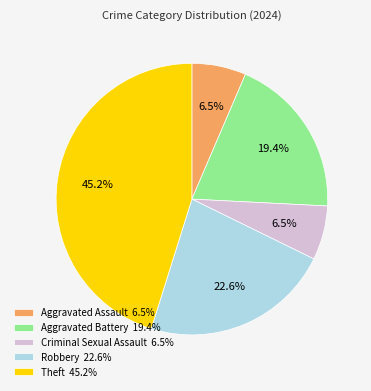

Approximately how many times larger is the value at Criminal Sexual Assault 6.5% compared to Aggravated Battery 19.4%?

0.3